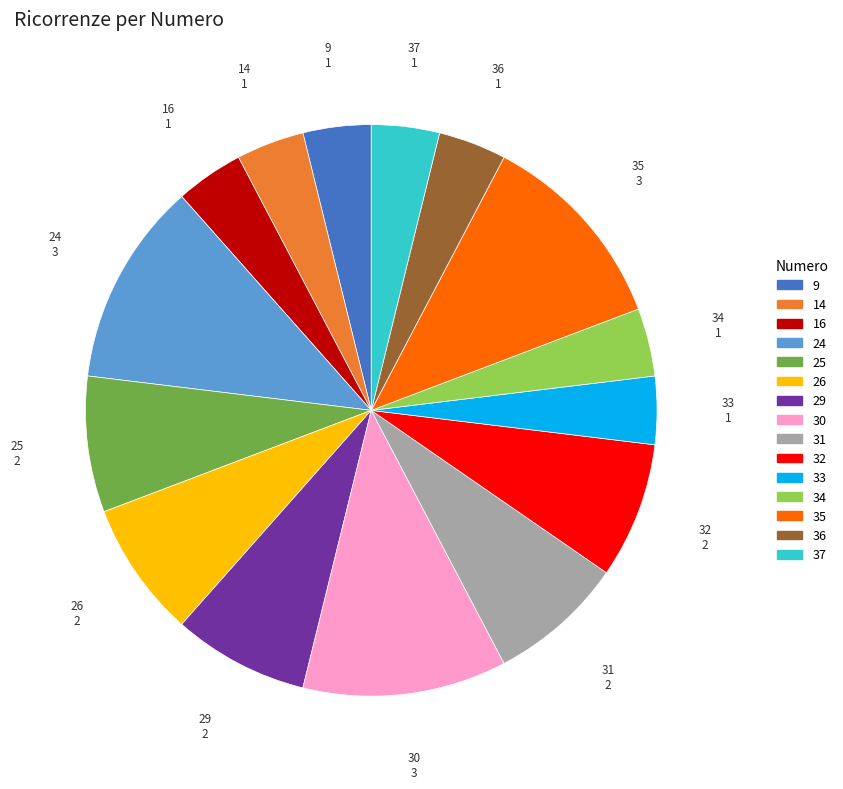

How many slices are in this pie chart?

15